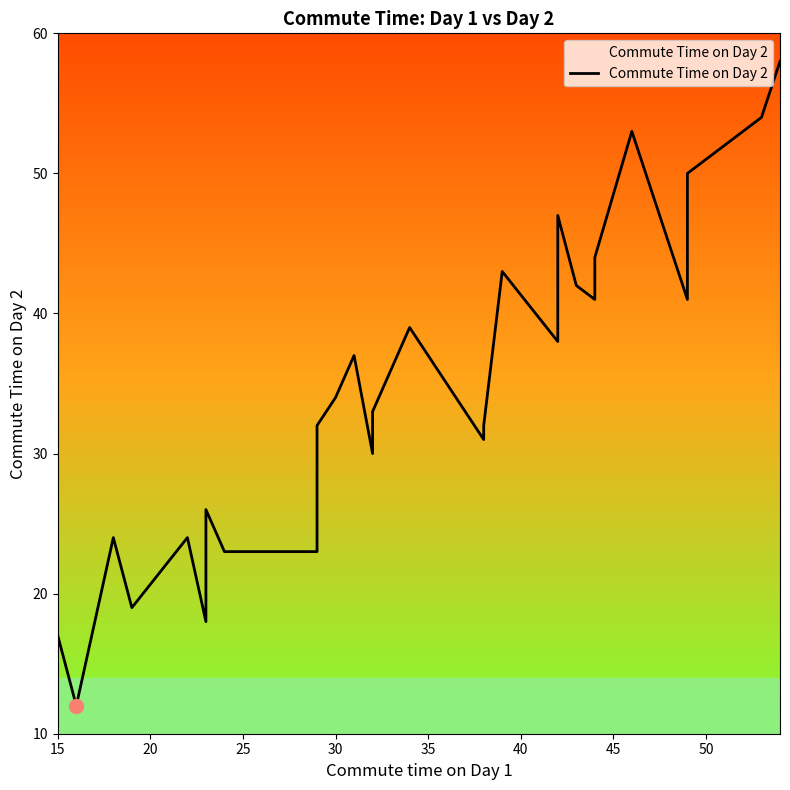

What is the difference between the maximum and minimum values?

46